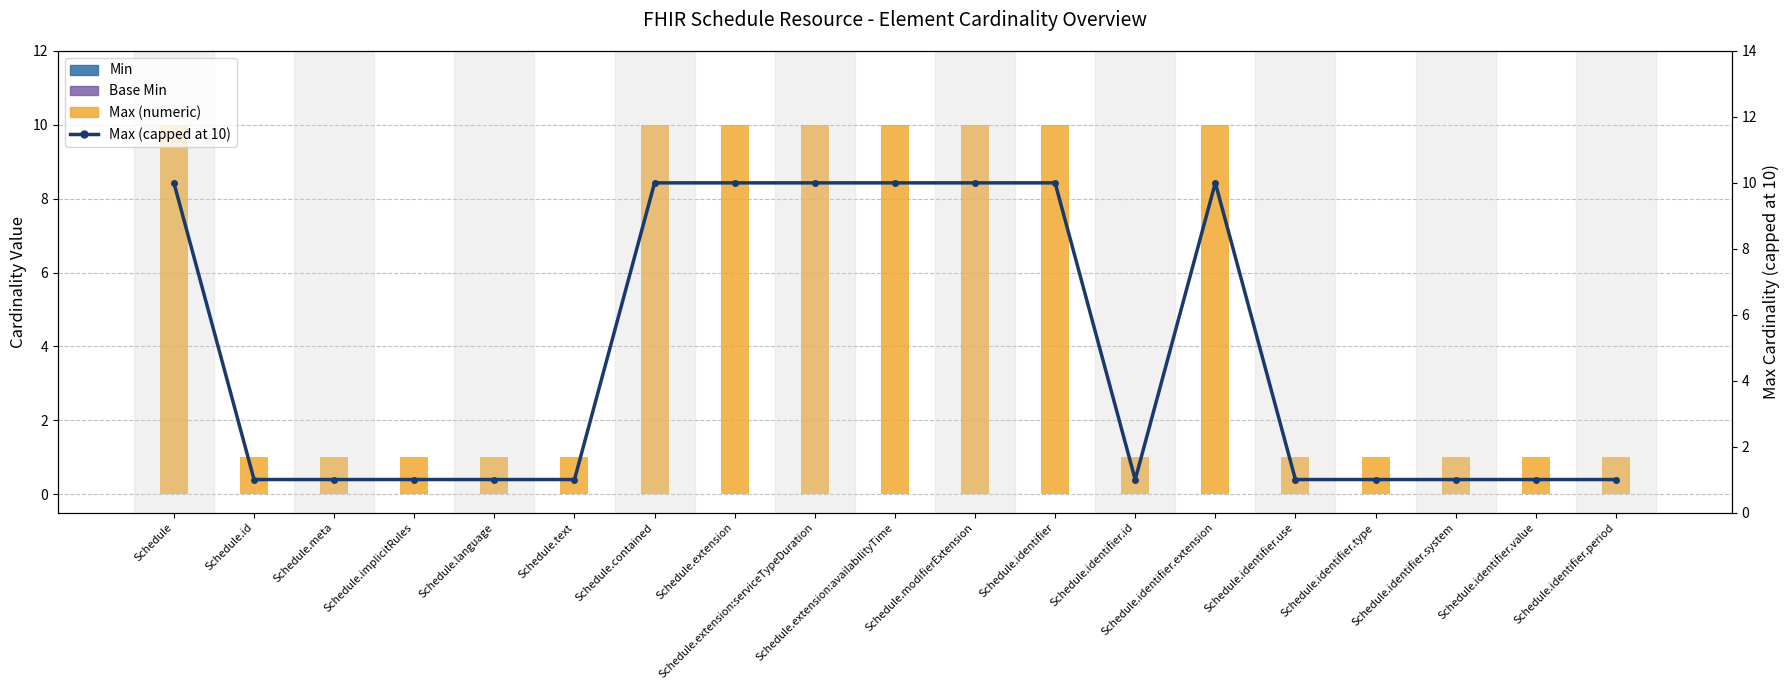

Count the number of data series in this chart.

4